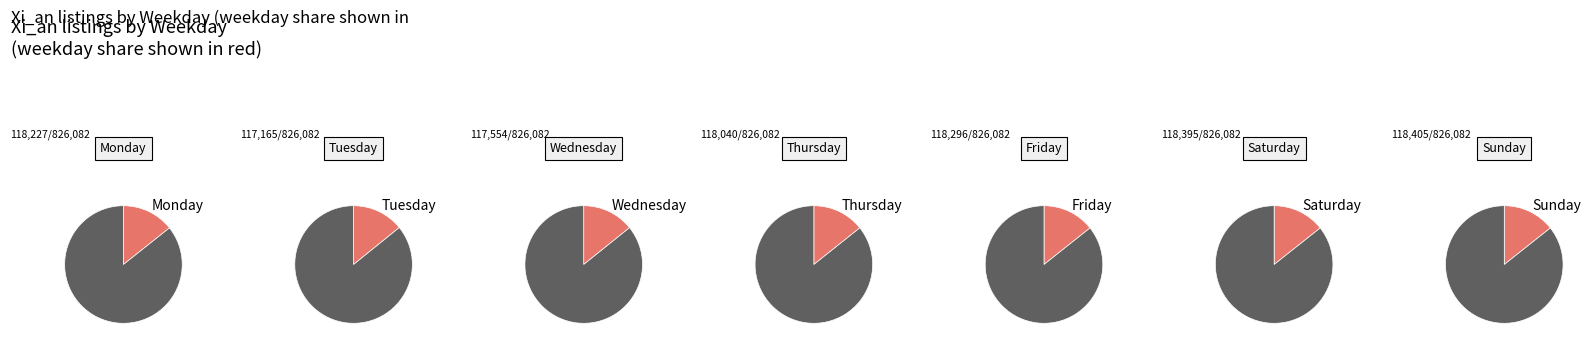

Does any single category account for the majority?

No